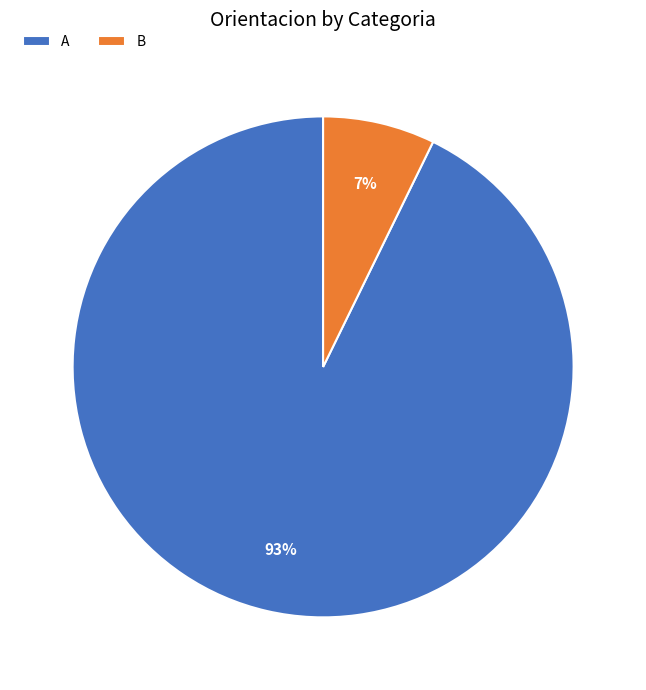

Do B and A together represent more than half of the pie?

Yes